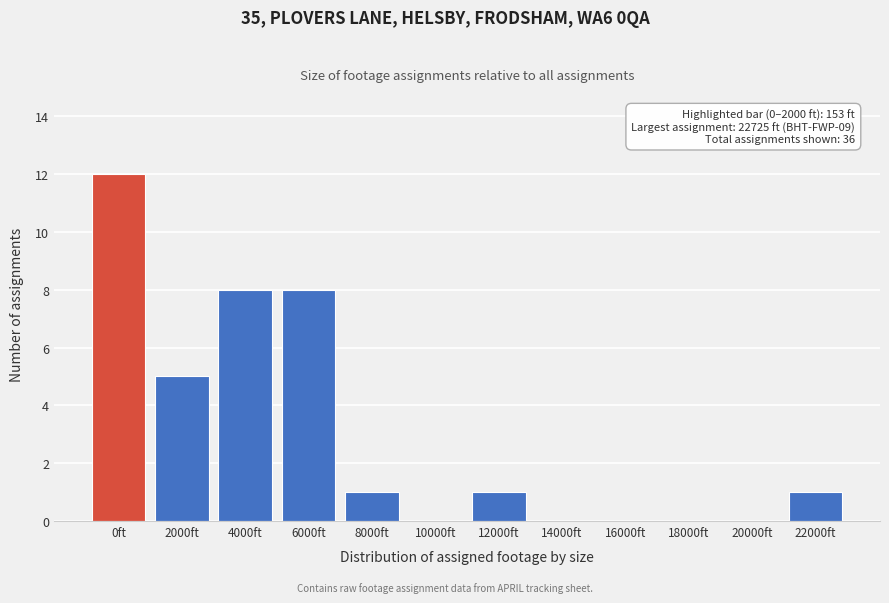

Reading right to left, transcribe all the data shown in this chart.

22000ft=1	20000ft=0	18000ft=0	16000ft=0	14000ft=0	12000ft=1	10000ft=0	8000ft=1	6000ft=8	4000ft=8	2000ft=5	0ft=12